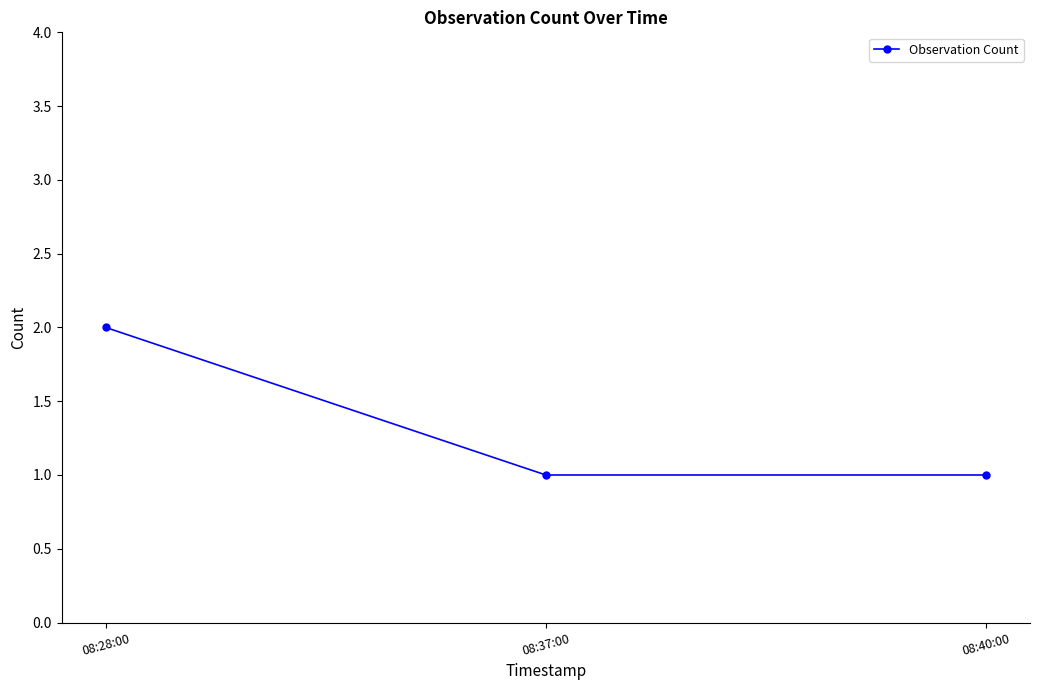

At which category does the chart reach its peak across all series?

08:28:00